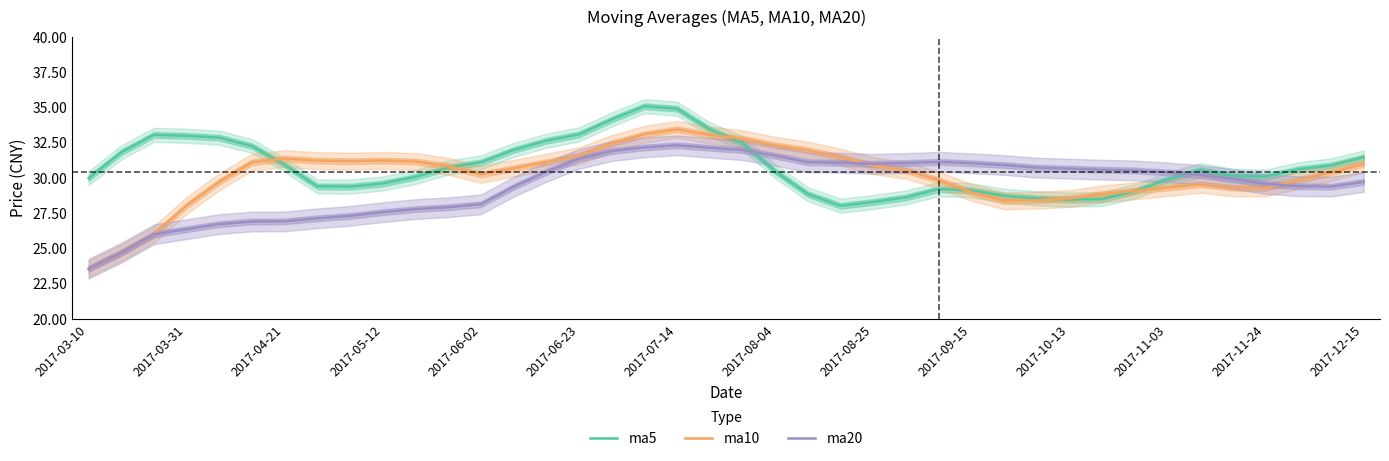

Which series ends up on top after the final intersection of ma20 and ma5?

ma5